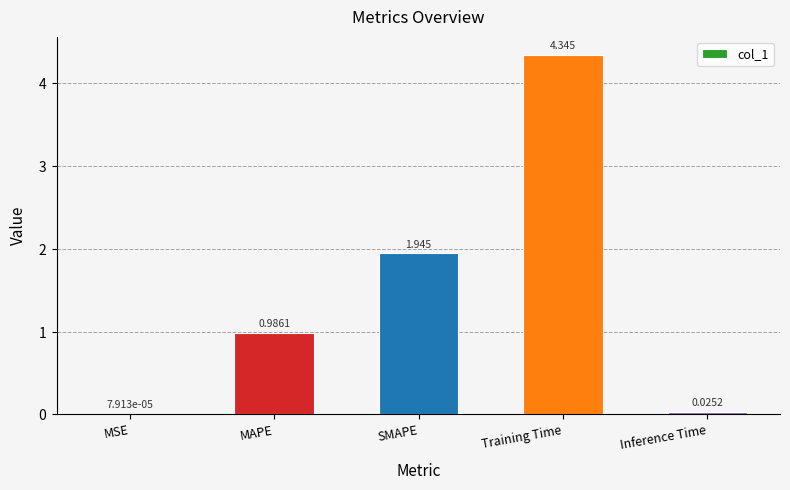

Are the bars grouped side by side (vs. stacked)?

No